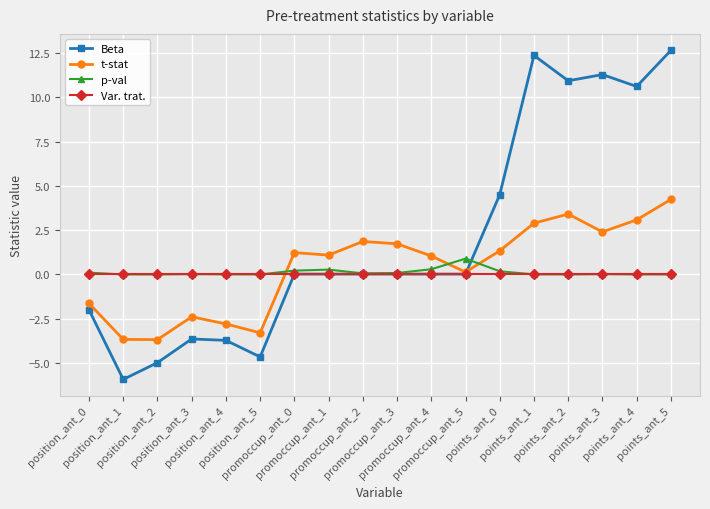

True or false: t-stat has more than 1 interior local peaks.

True